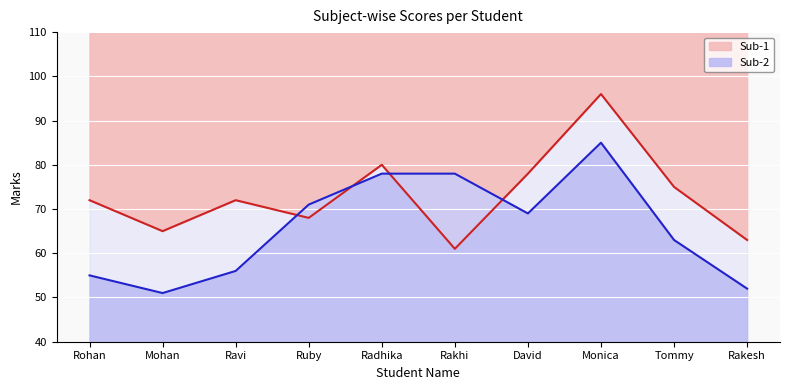

Which series has the largest range (max minus min)?

Sub-1